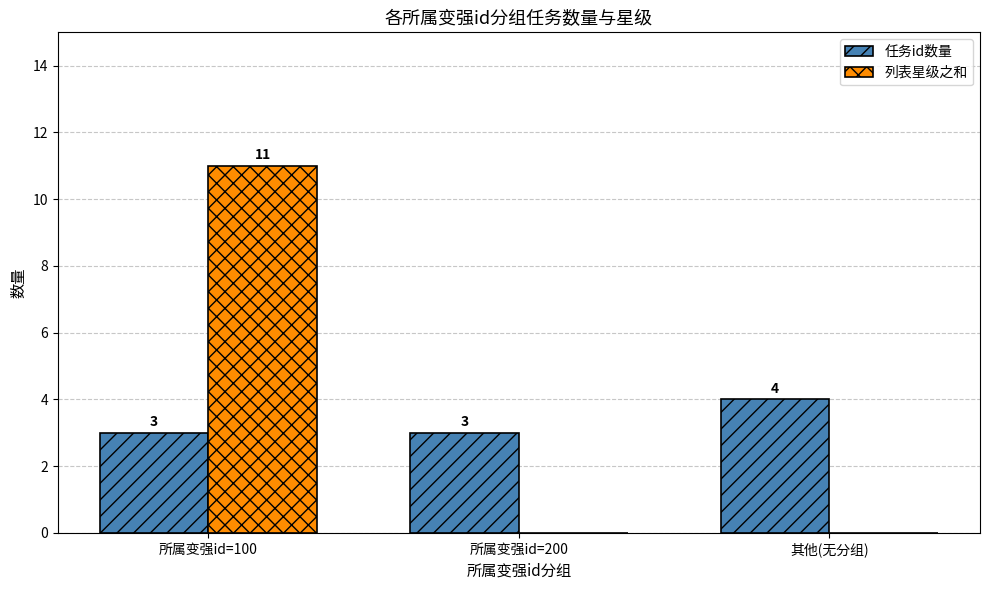

What is the highest value of the 任务id数量 series?

4